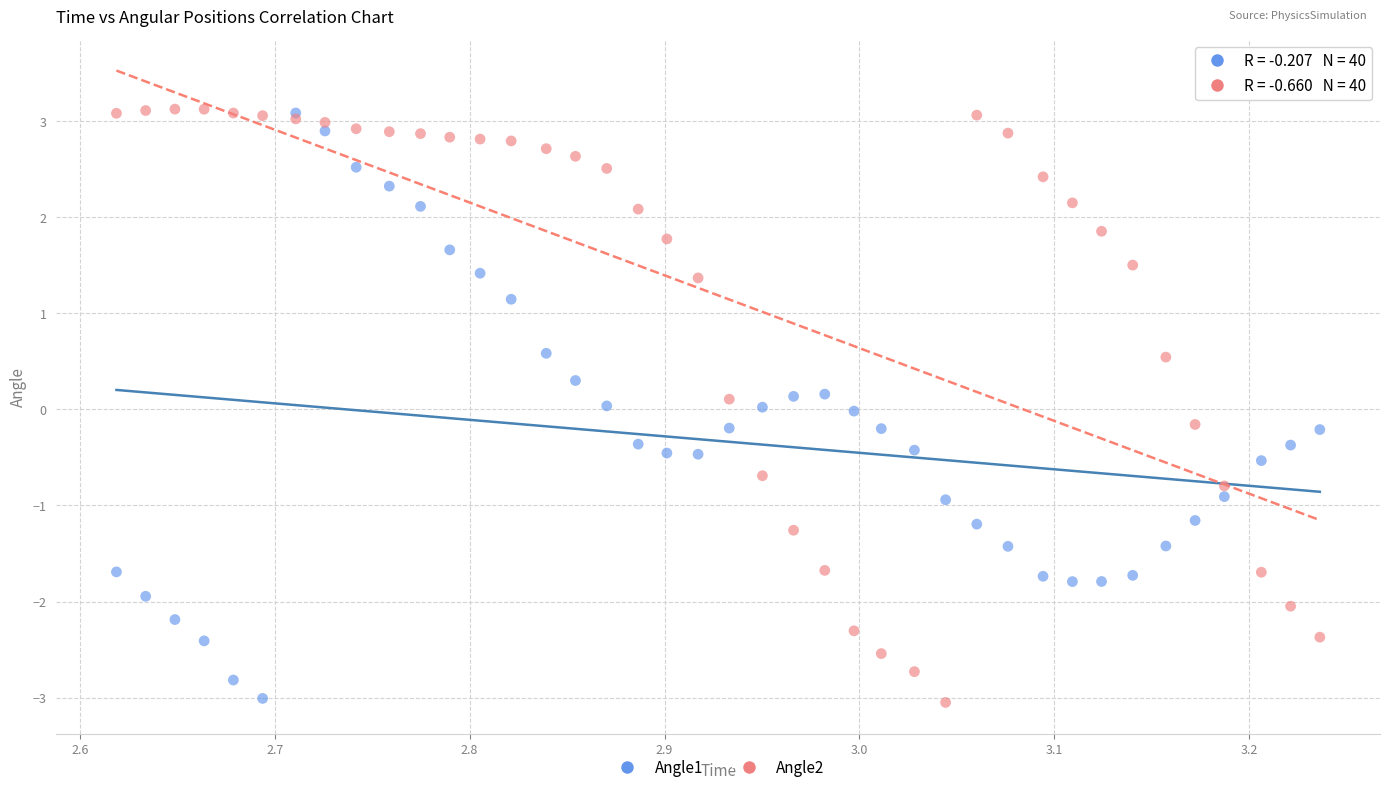

What are all the series names shown in the legend?

Angle1, Angle2